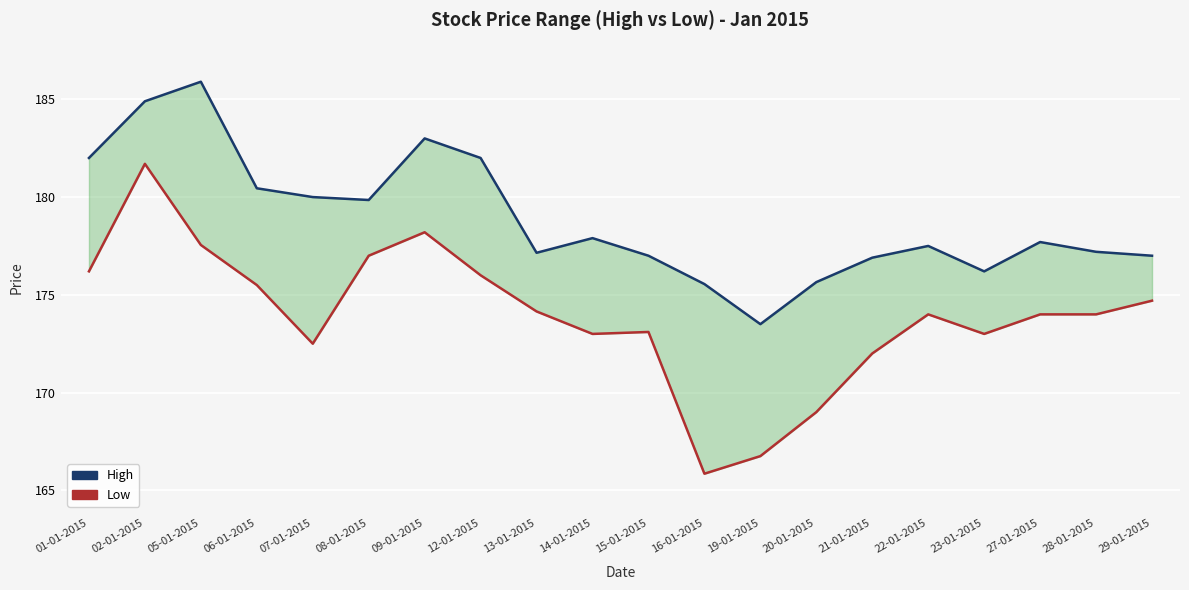

Rank the series by their maximum value, from highest to lowest.

High, Low